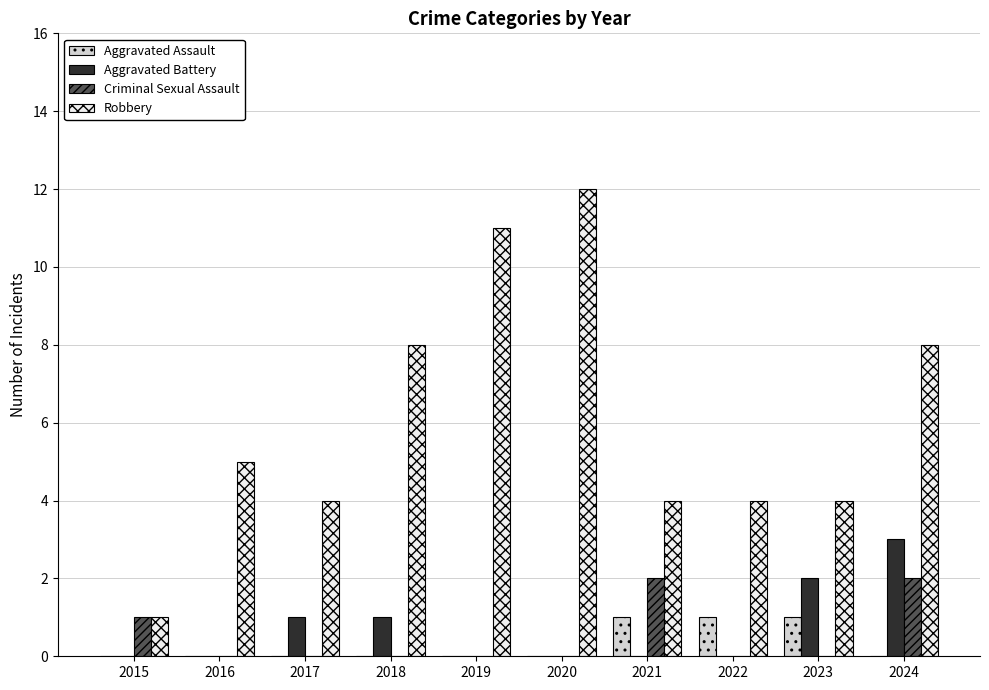

The value of Aggravated Battery at 2019 is 0. True or false?

True